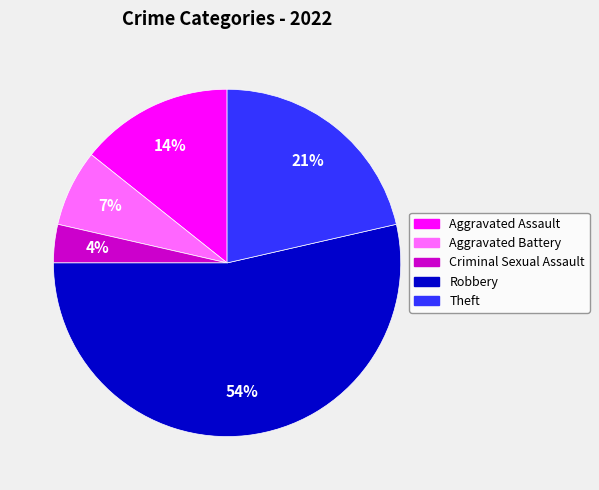

True or false: Criminal Sexual Assault accounts for 4% of the total.

True